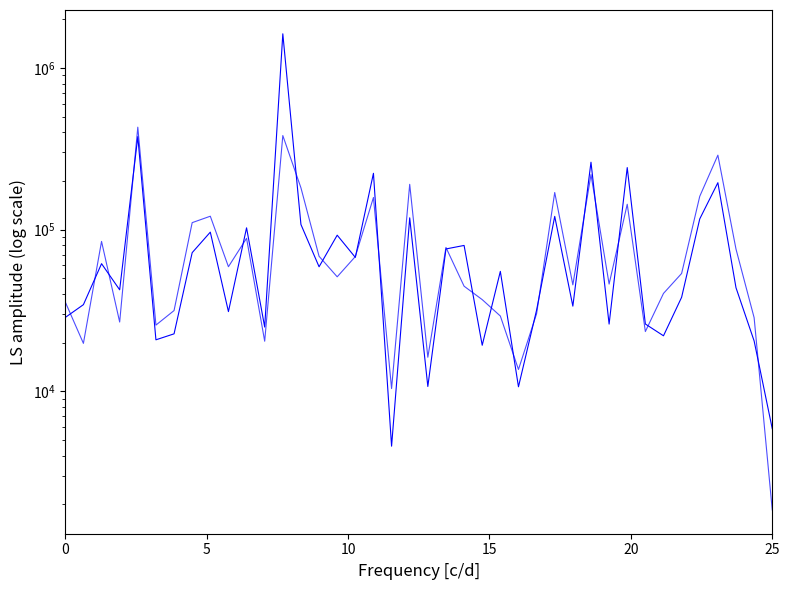

Is this an area chart (filled region under the line)?

No